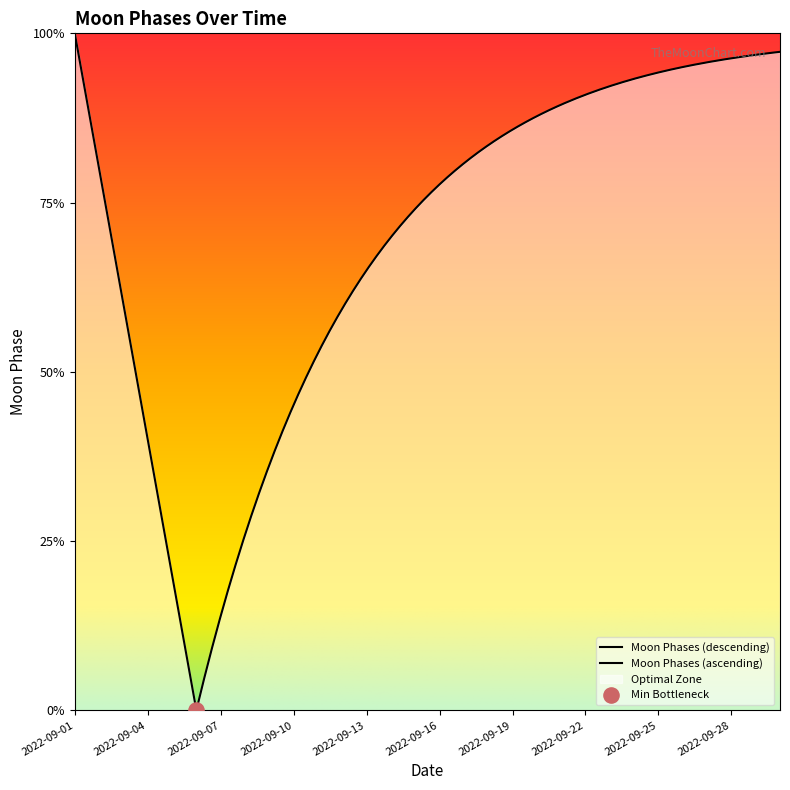

Between 2022-09-19 and 2022-09-15, which is larger?

2022-09-19